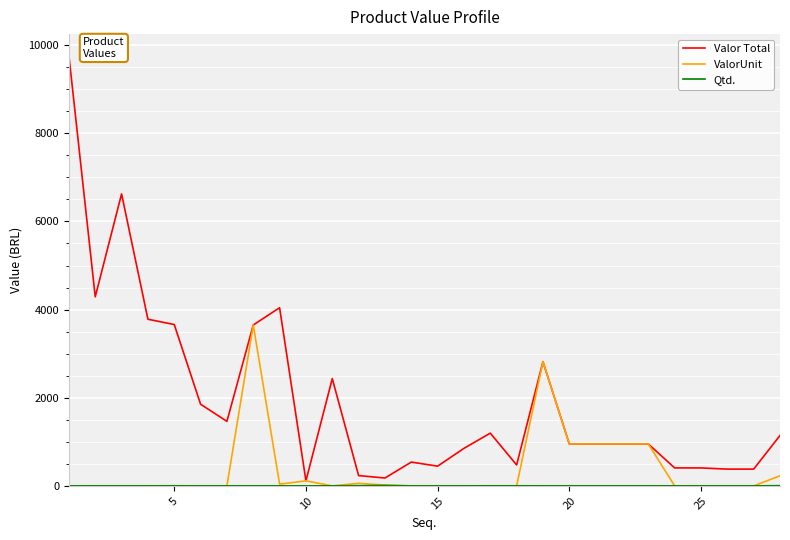

Which series has the largest total across all categories?

Valor Total